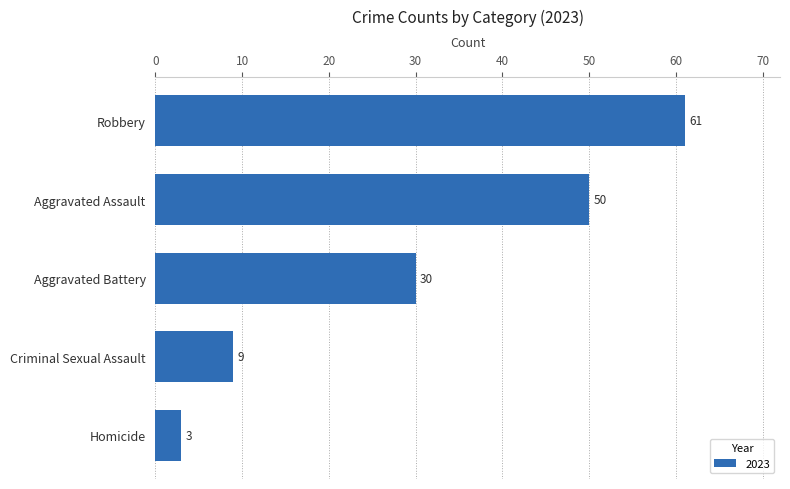

Count the number of categories in the chart.

5